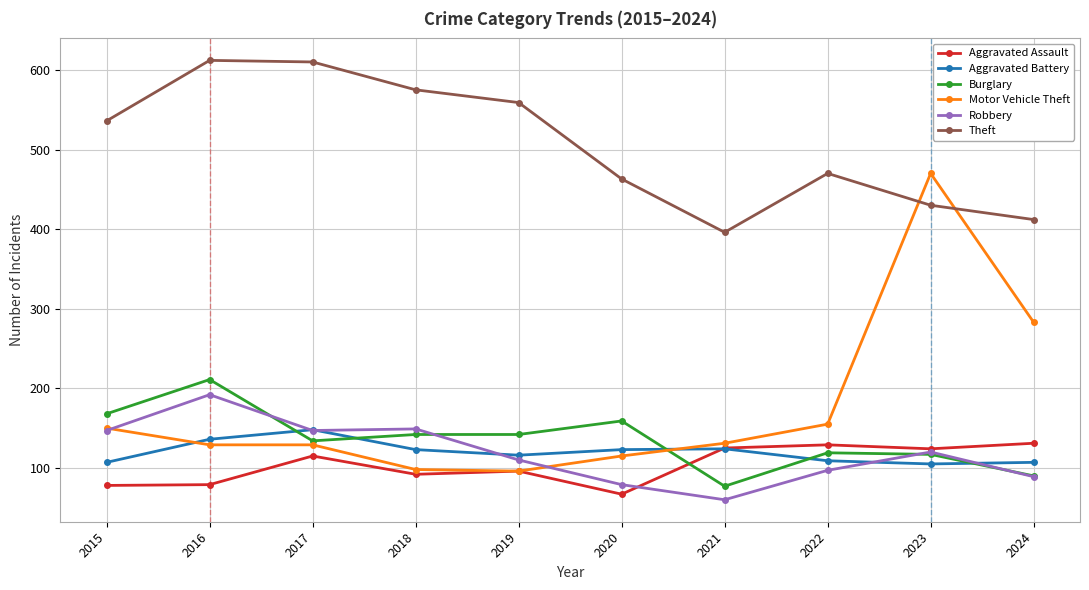

What is the sum of the Theft values at 2020 and 2019?

1022